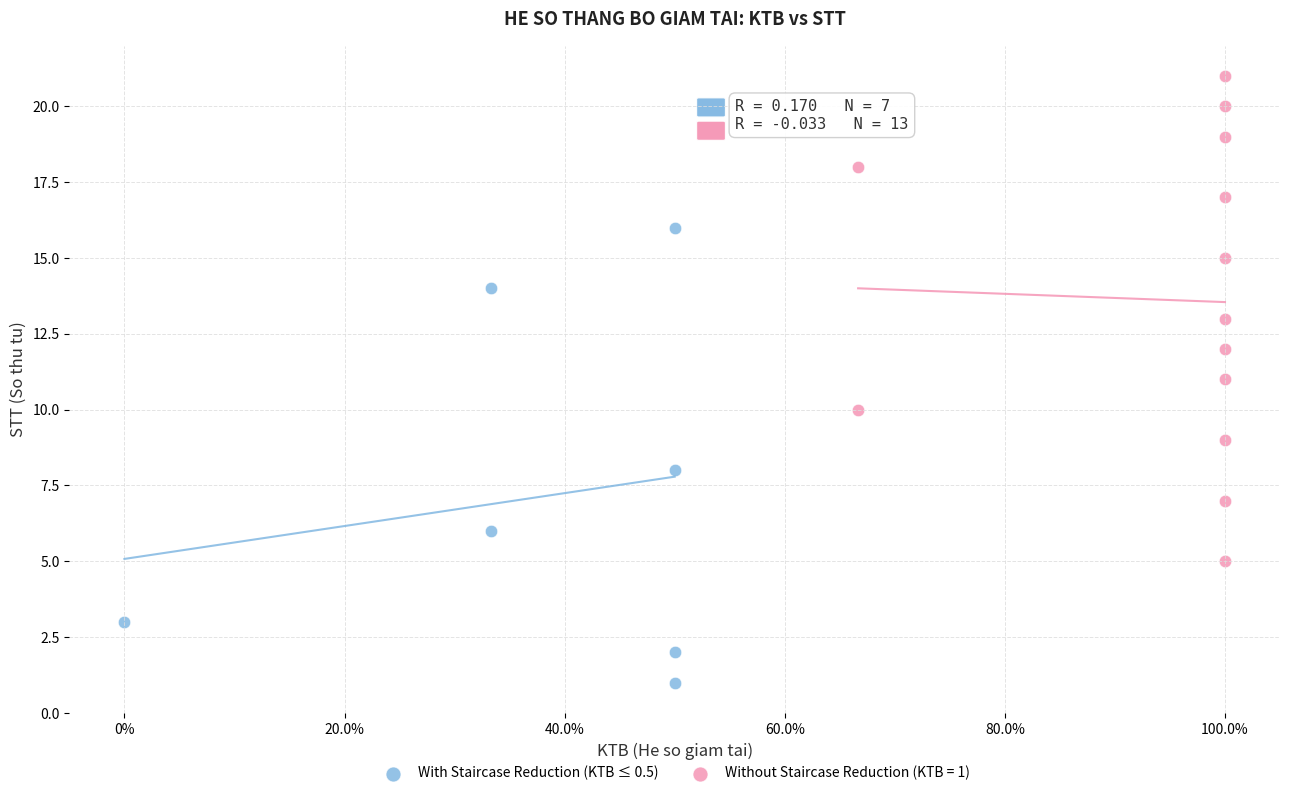

Which series reaches the maximum Y coordinate?

Without Staircase Reduction (KTB = 1)